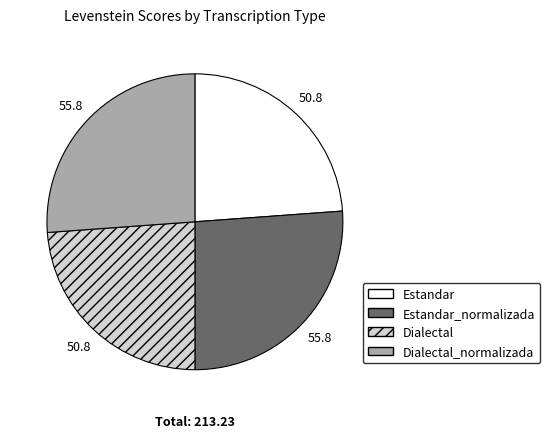

Is there a majority slice in this chart?

No